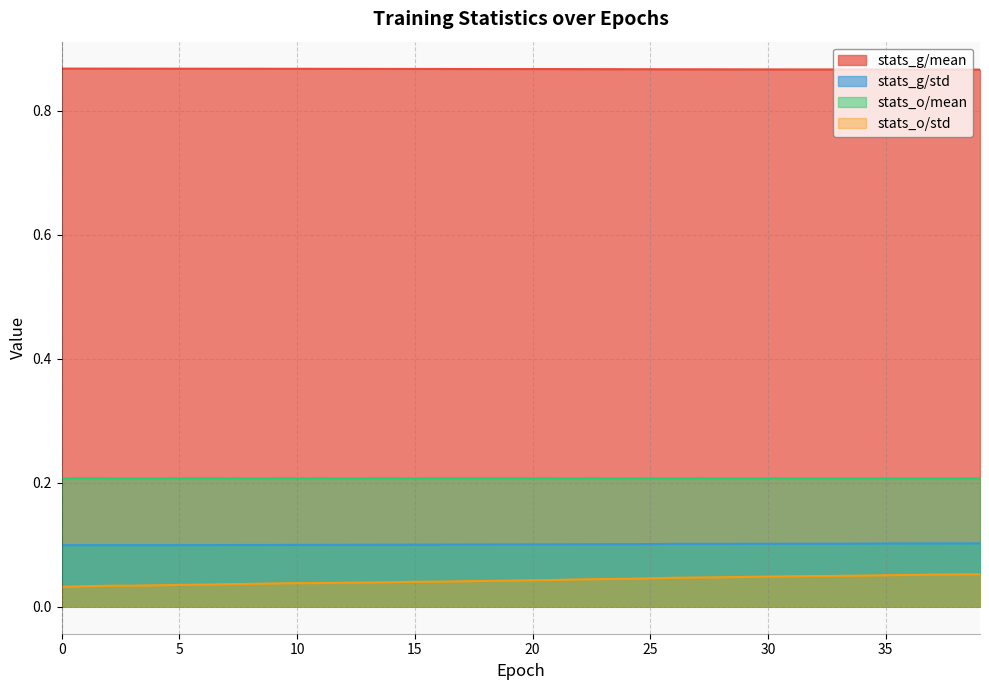

Does the chart have visible grid lines?

Yes